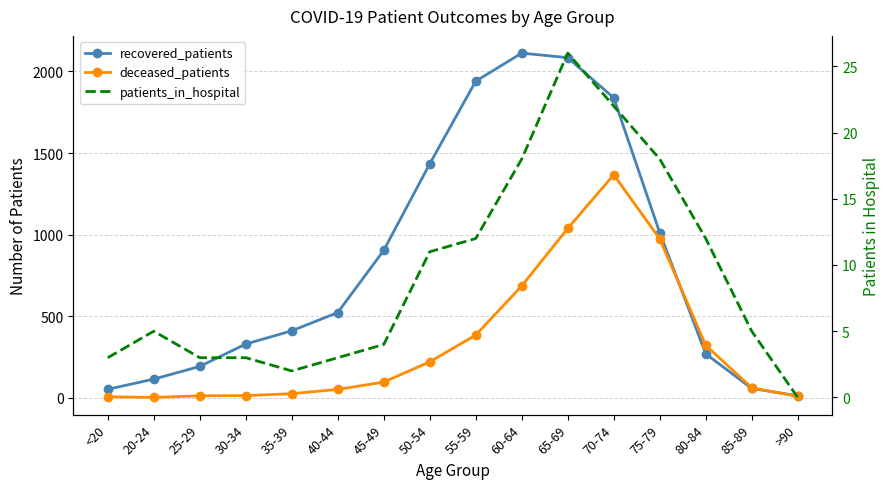

What is the value of the recovered_patients point at the 12th from the left?

1838